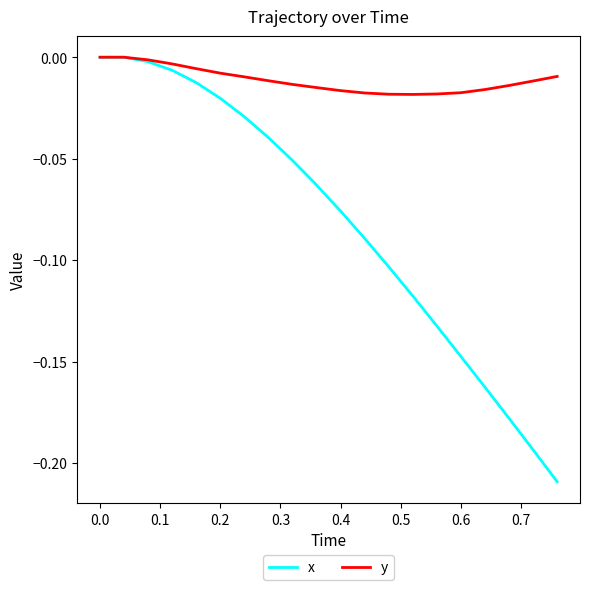

Which series has the largest total across all categories?

y